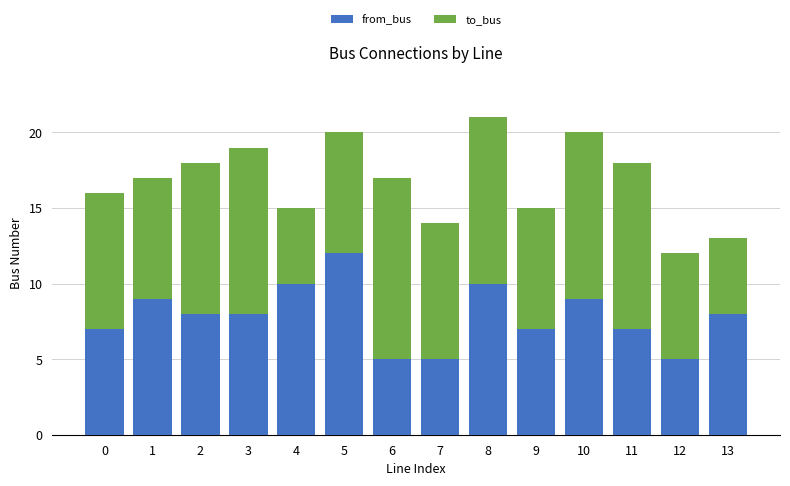

At which category is the sum across all series the highest?

8